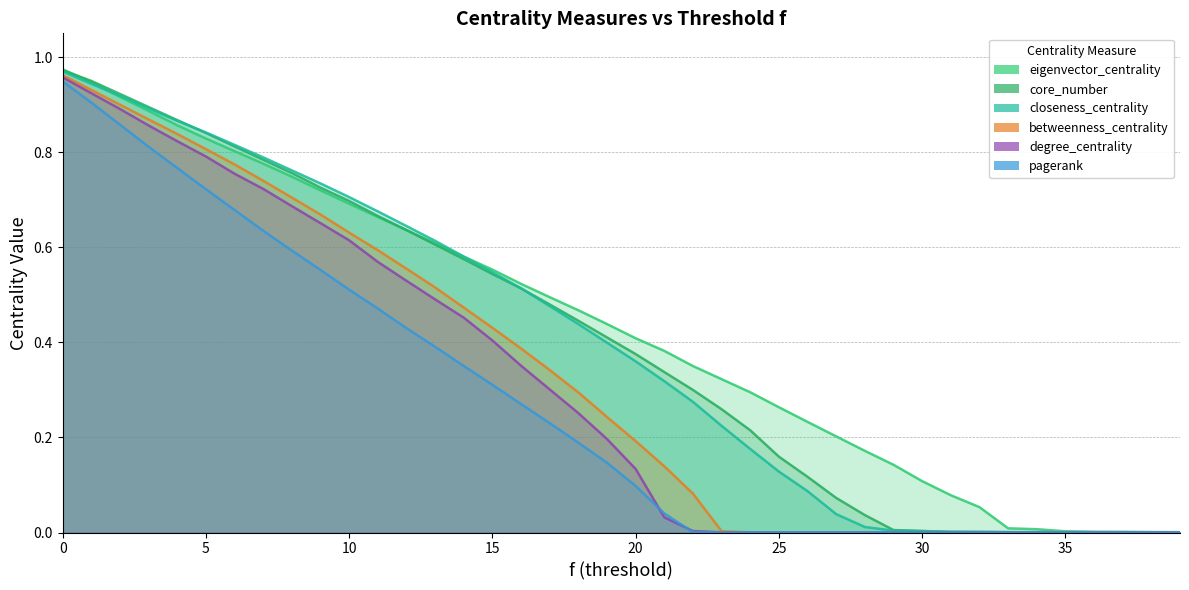

How many lines are shown in the chart?

6